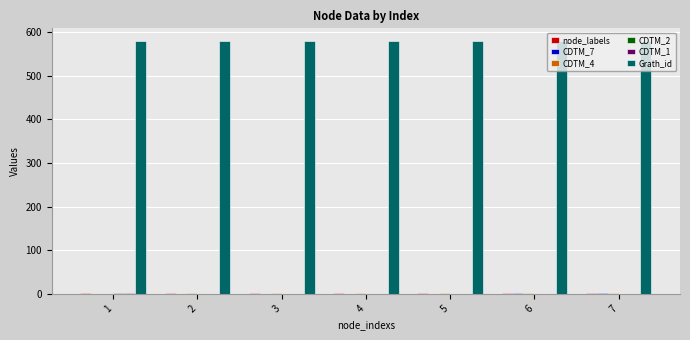

Which series has the largest total across all categories?

Grath_id